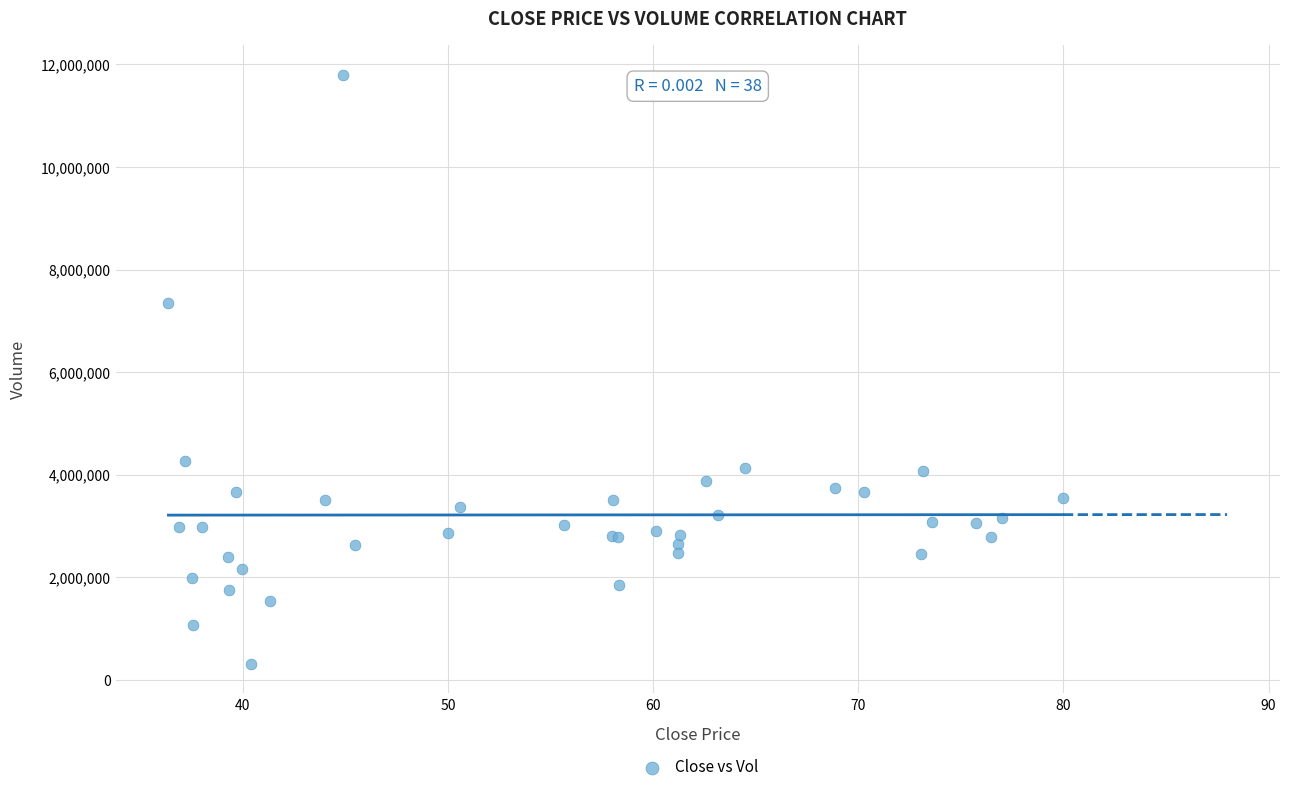

What Y value in the scatter plot is closest to 6055599?

7345982